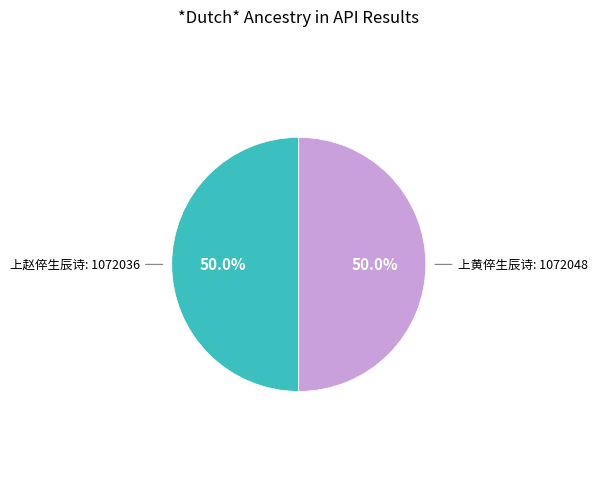

Rank the categories by value from lowest to highest.

上赵倅生辰诗, 上黄倅生辰诗